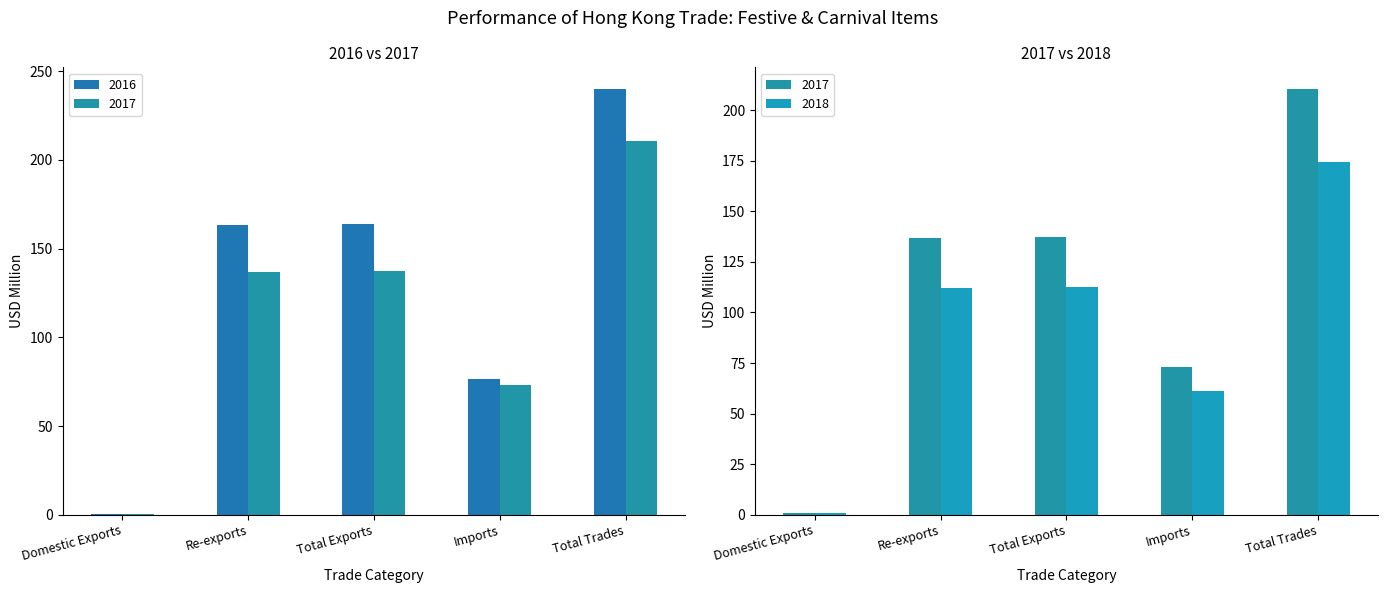

Is the value of 2017 at Imports greater than the value of 2018 at Re-exports?

No